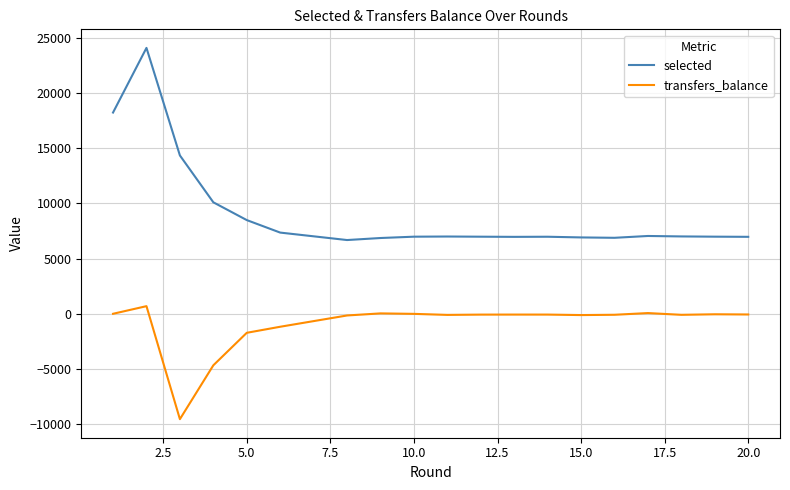

List the series in order of their overall mean, highest first.

selected, transfers_balance